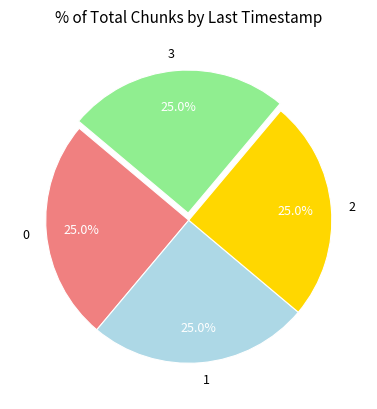

Does 1 account for over 50% of the chart?

No